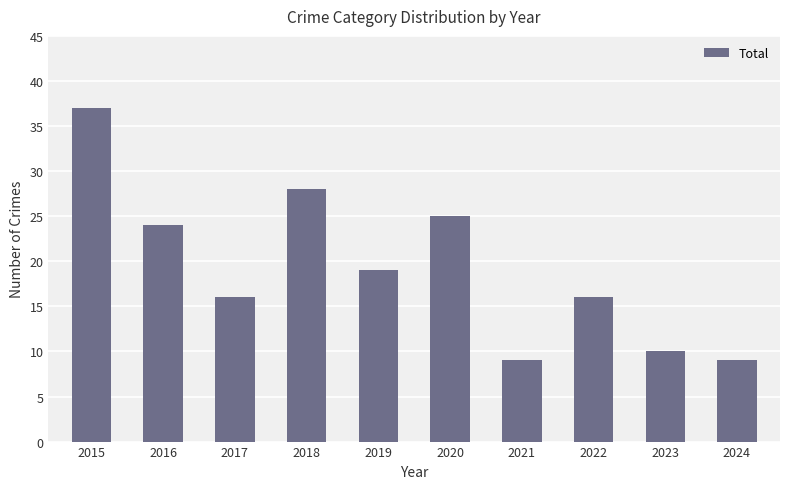

Approximately how many times larger is the value at 2016 compared to 2015?

0.6